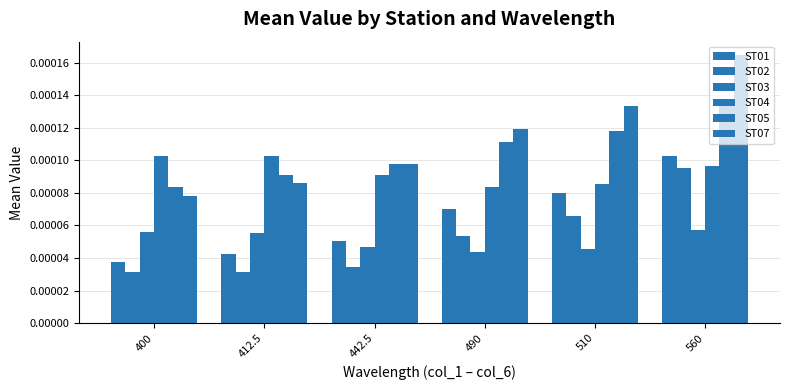

Is it true that ST04 equals 0.0 at 412.5?

False